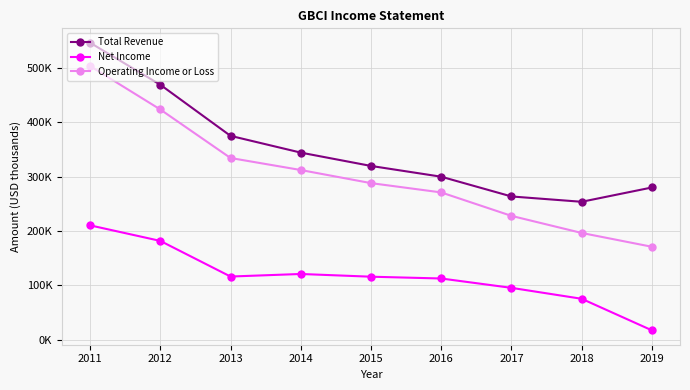

True or false: Operating Income or Loss has more than 0 interior local peaks.

False